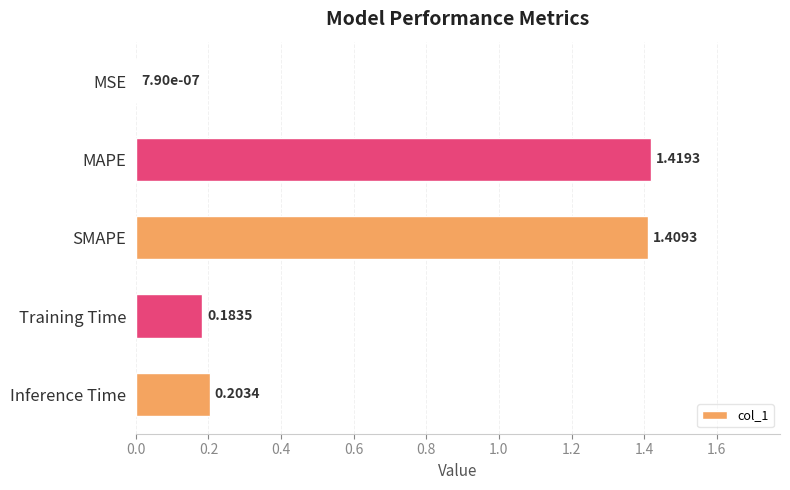

At which label is the value closest to 0?

MSE